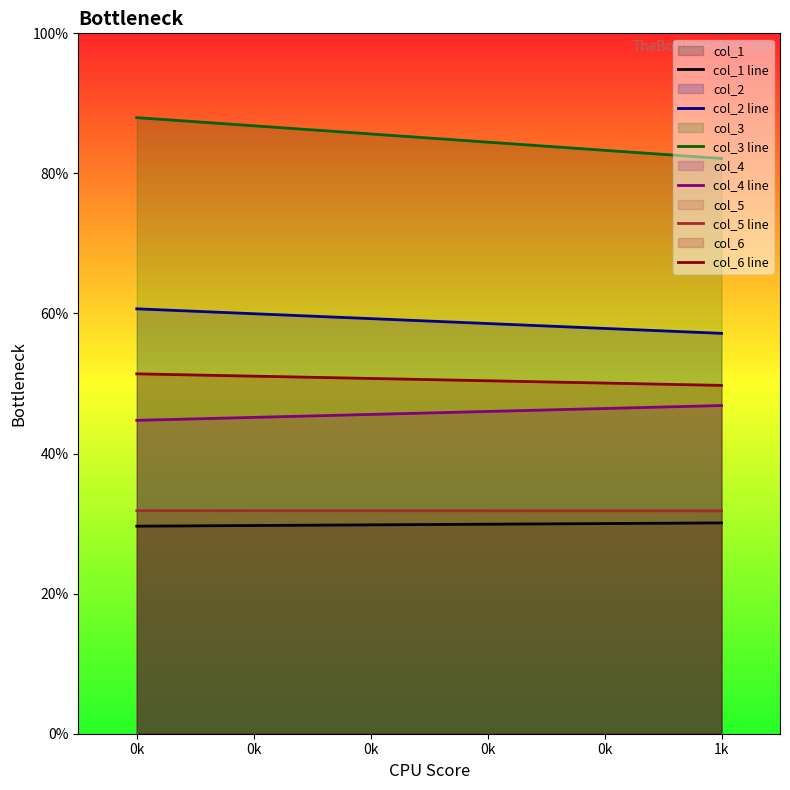

Which series has the largest total across all categories?

col_3